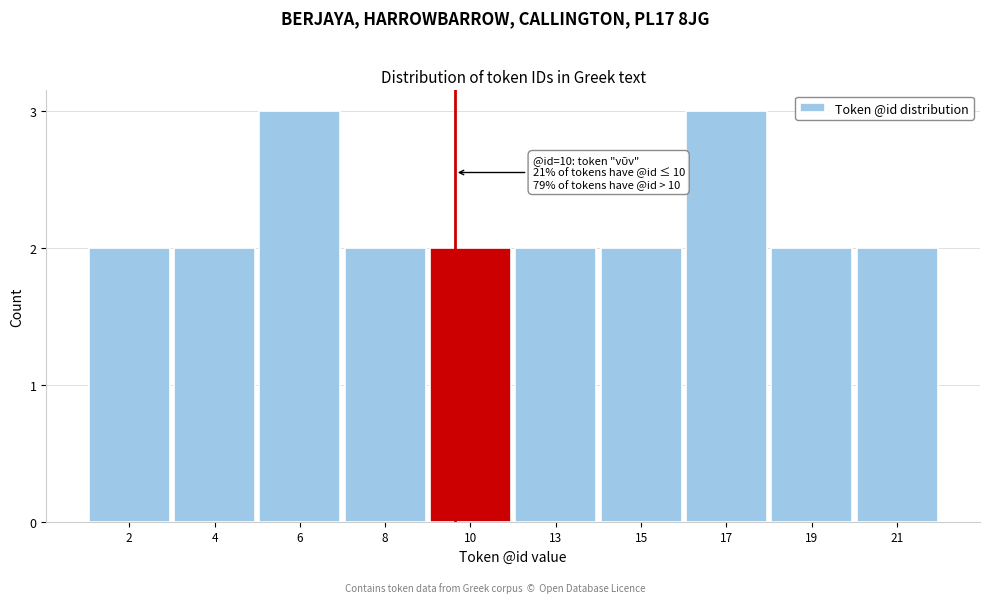

Reading right to left, extract all data points from this chart.

2	2	3	2	2	2	2	3	2	2